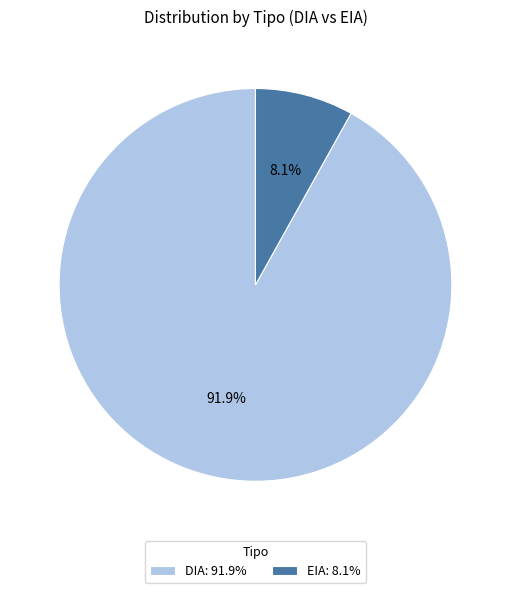

Count the number of slices in the pie.

2